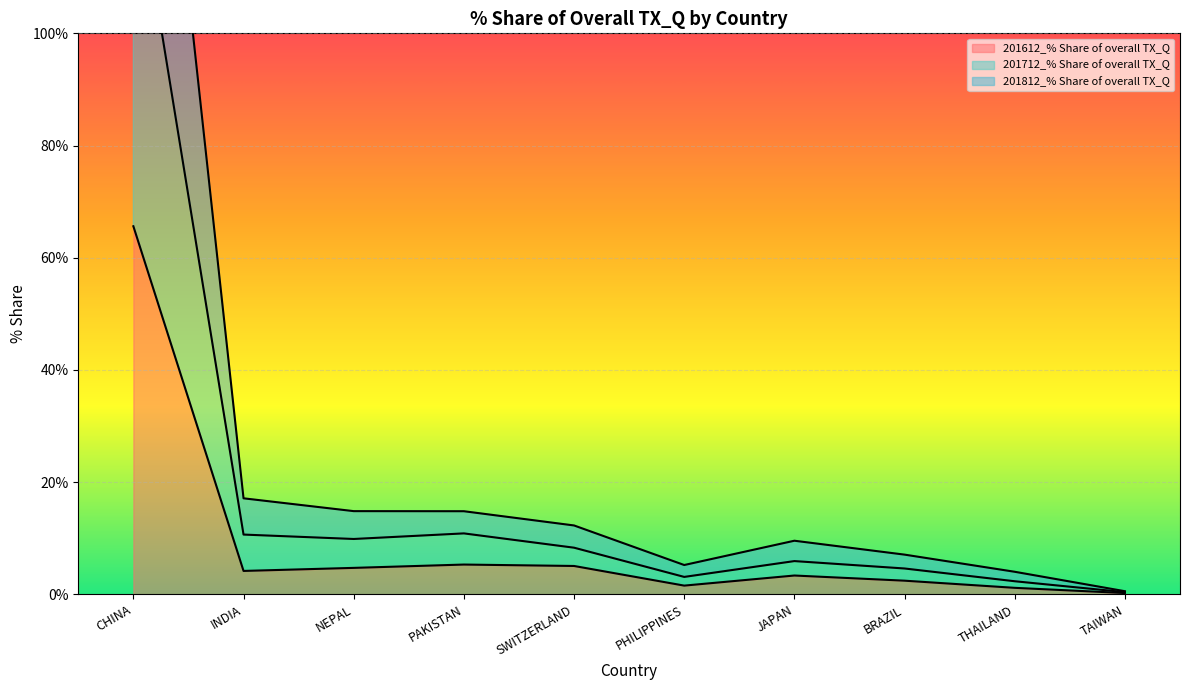

What is the spread (max minus min) of values at JAPAN?

6.2